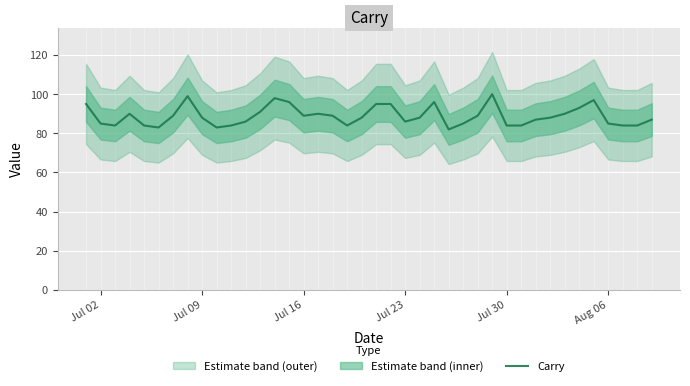

True or false: there are more than 2 points higher than both neighbors.

True